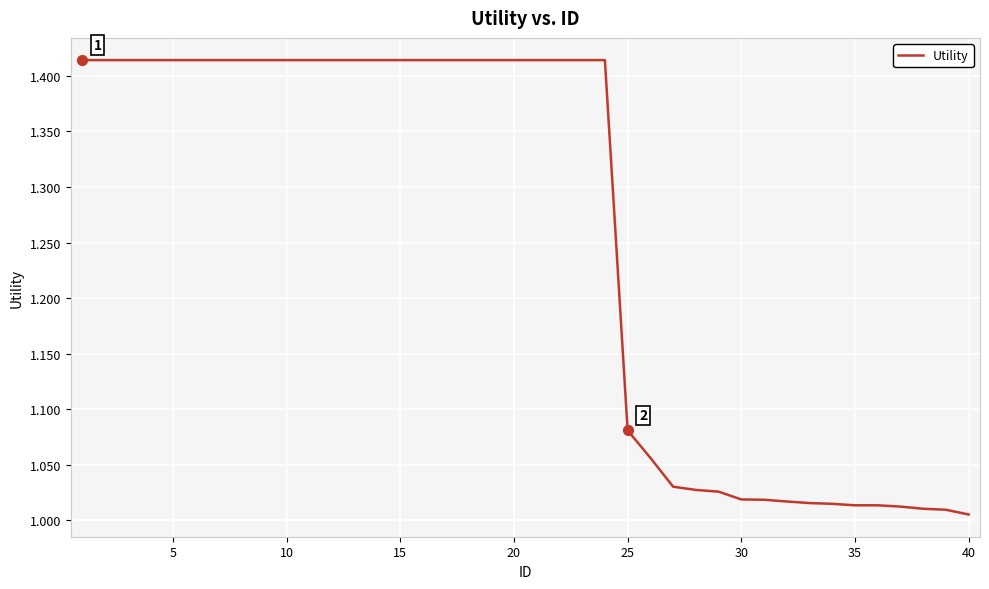

How many lines are shown in the chart?

1